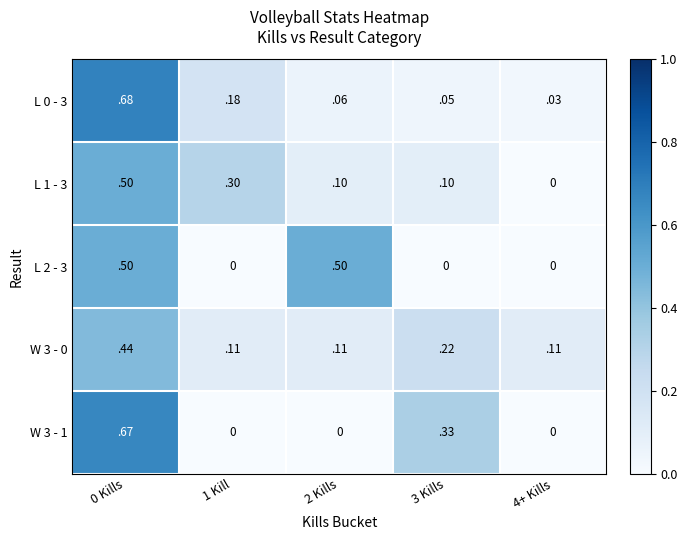

Is the value of L 1 - 3 at 2 Kills greater than the value of W 3 - 1 at 3 Kills?

No